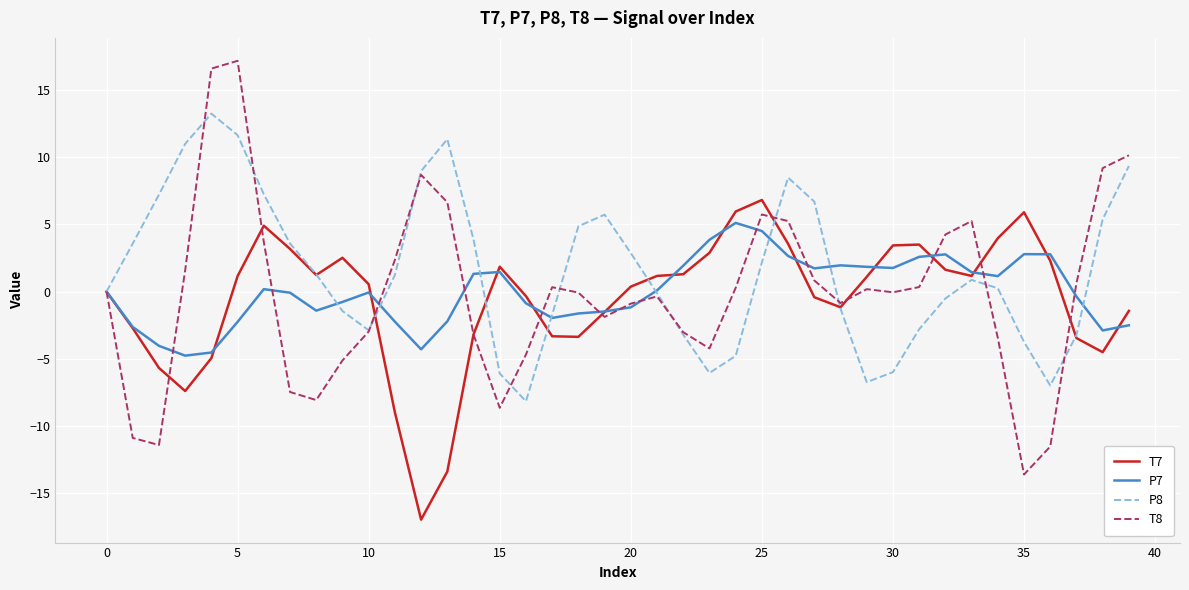

What is the maximum value for P8?

13.2